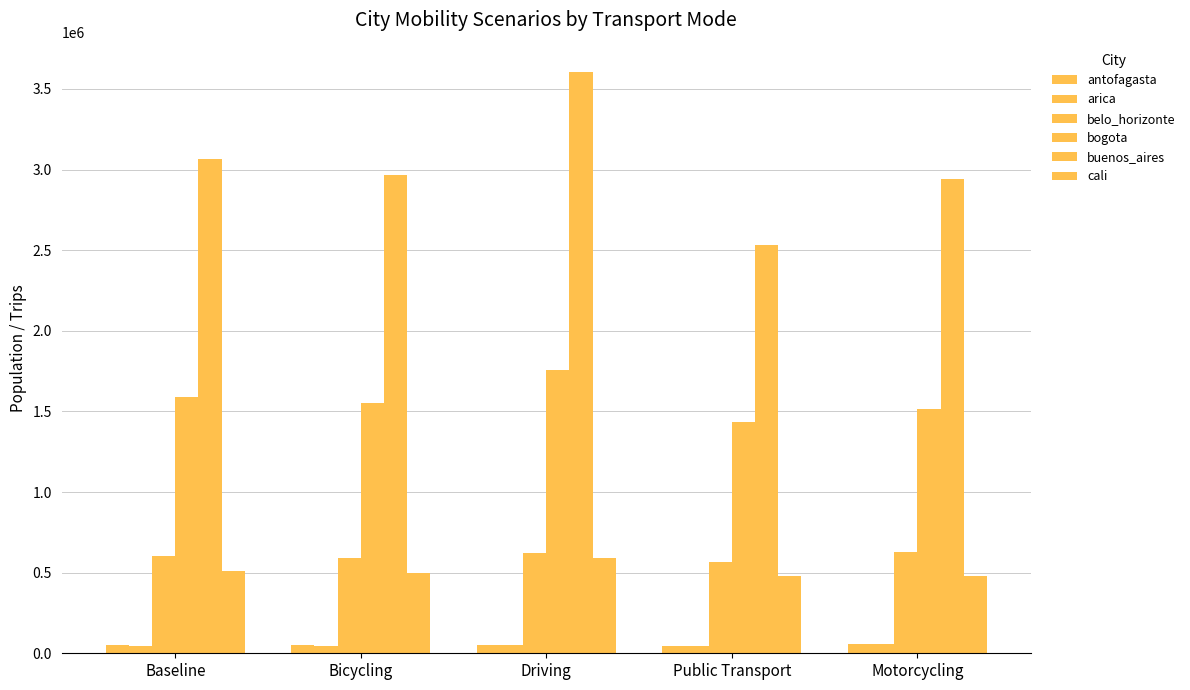

What is the difference between the second highest and minimum values in the bogota series?

155295.3